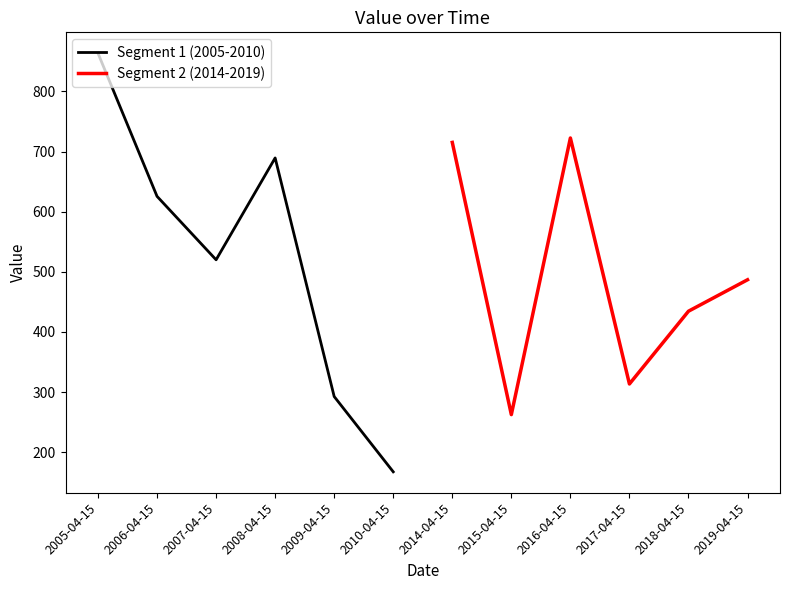

Which series ends up on top after the final intersection of Segment 2 (2014-2019) and Segment 1 (2005-2010)?

Segment 2 (2014-2019)